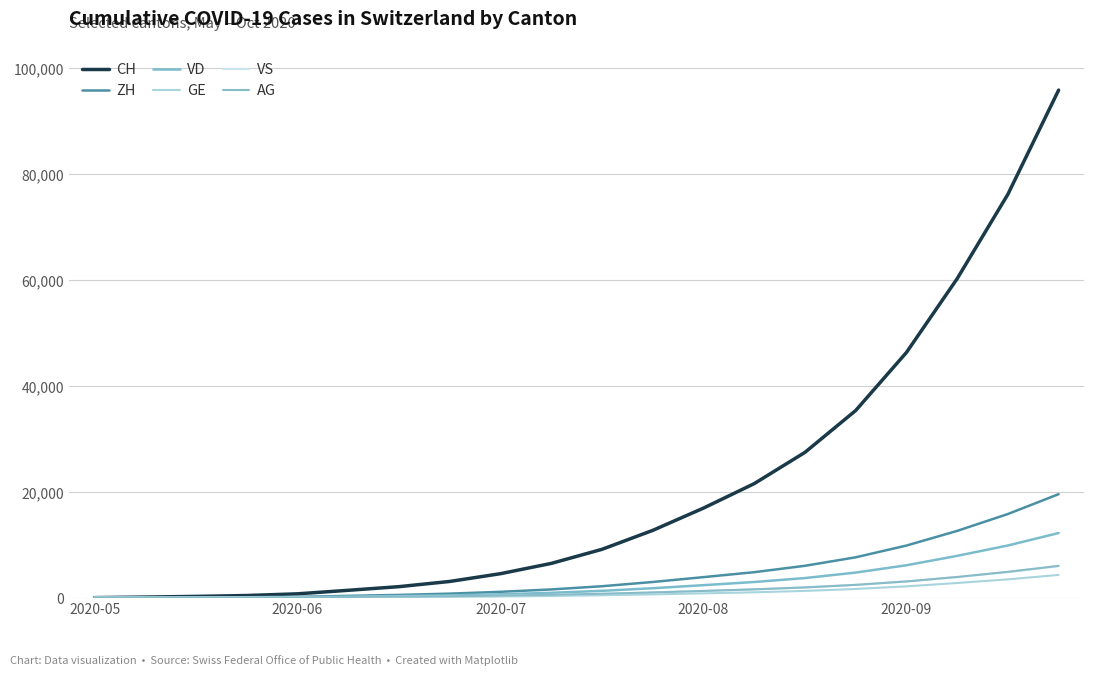

Reading left to right, list all the values displayed in this chart.

CH: 0	107	234	399	722	1388	2077	3060	4527	6469	9130	12710	16920	21543	27452	35362	46327	60276	76226	95912
ZH: 0	23	38	80	153	338	516	756	1102	1548	2156	2956	3876	4810	6018	7621	9843	12611	15803	19558
VD: 0	15	27	60	105	195	293	428	635	912	1286	1778	2358	2954	3701	4734	6118	7897	9853	12211
GE: 0	13	20	31	44	69	103	155	224	318	452	618	808	1010	1272	1637	2130	2769	3452	4294
VS: 0	9	27	52	93	120	178	259	372	518	712	963	1256	1561	1929	2418	3057	3877	4821	5934
AG: 0	5	16	26	59	125	187	269	386	534	733	985	1267	1569	1929	2414	3062	3906	4880	6010